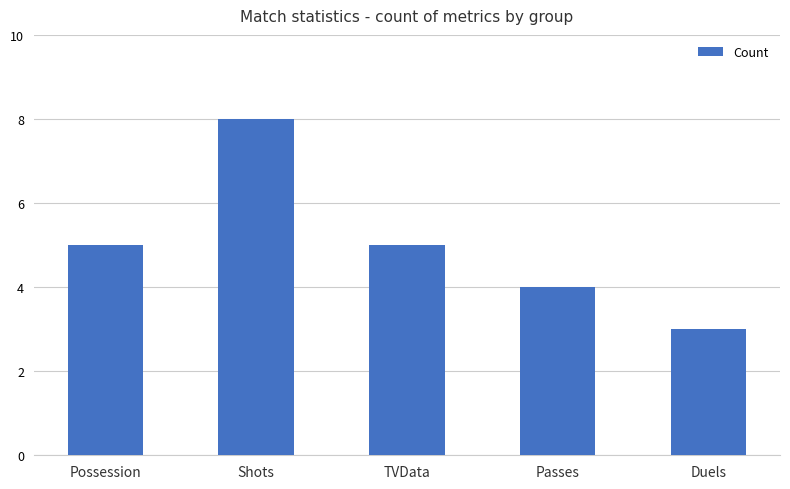

True or false: the data shows 5 at Possession.

True